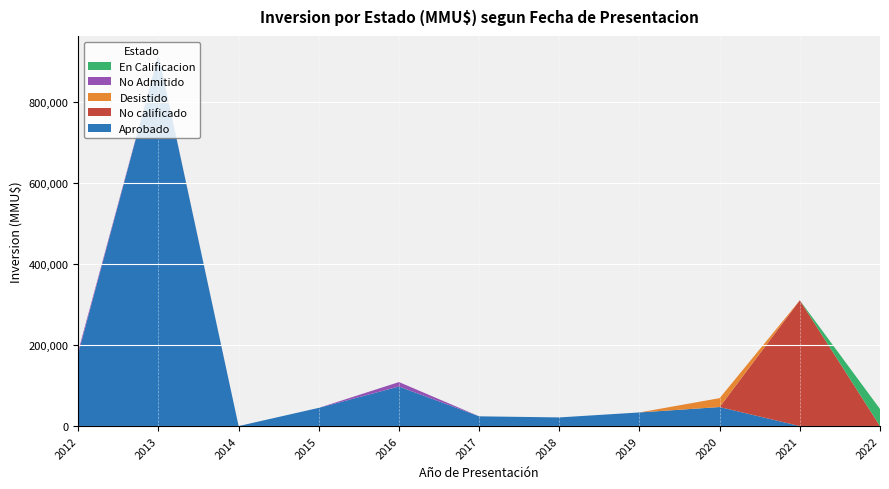

At which category is the sum across all series the highest?

2013